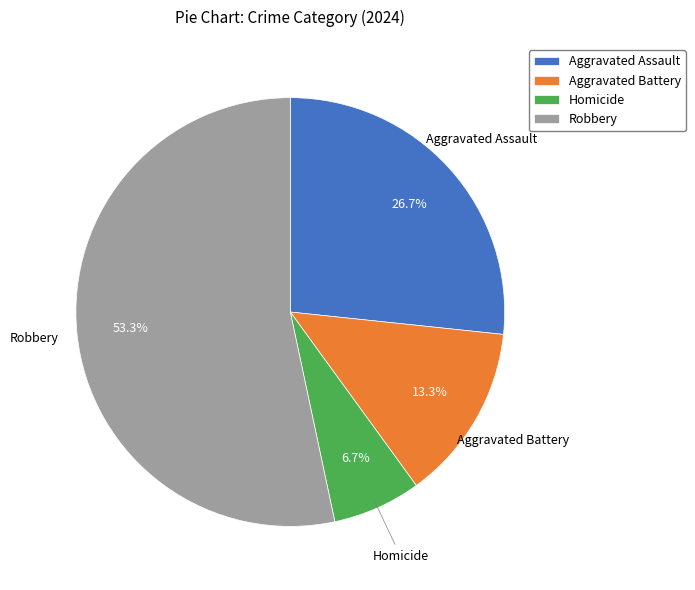

Rank the categories by value from highest to lowest.

Robbery, Aggravated Assault, Aggravated Battery, Homicide